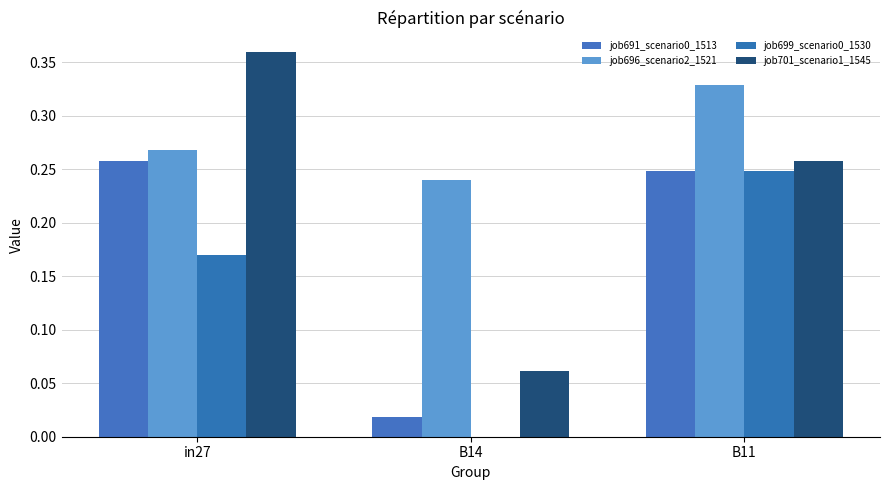

What is the difference between the maximum and minimum values in the job699_scenario0_1530 series?

0.2